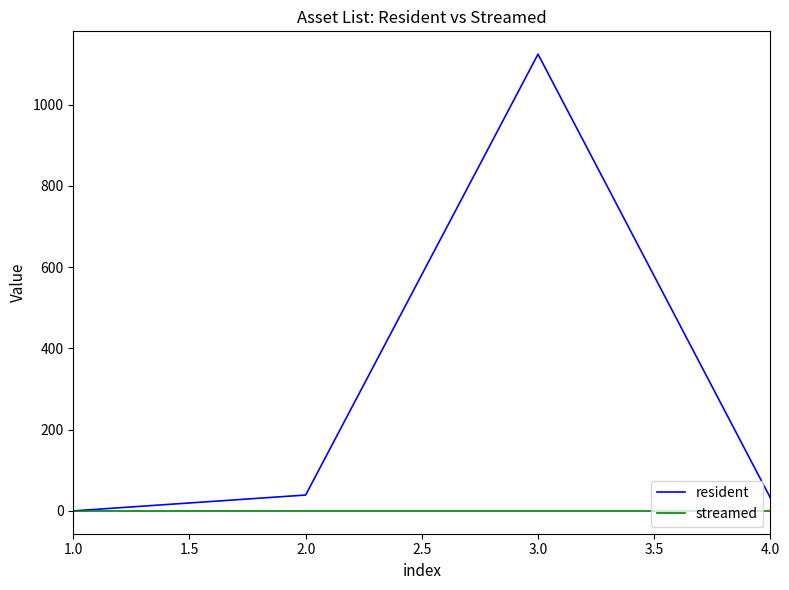

True or false: resident has more than 2 points higher than both neighbors.

False